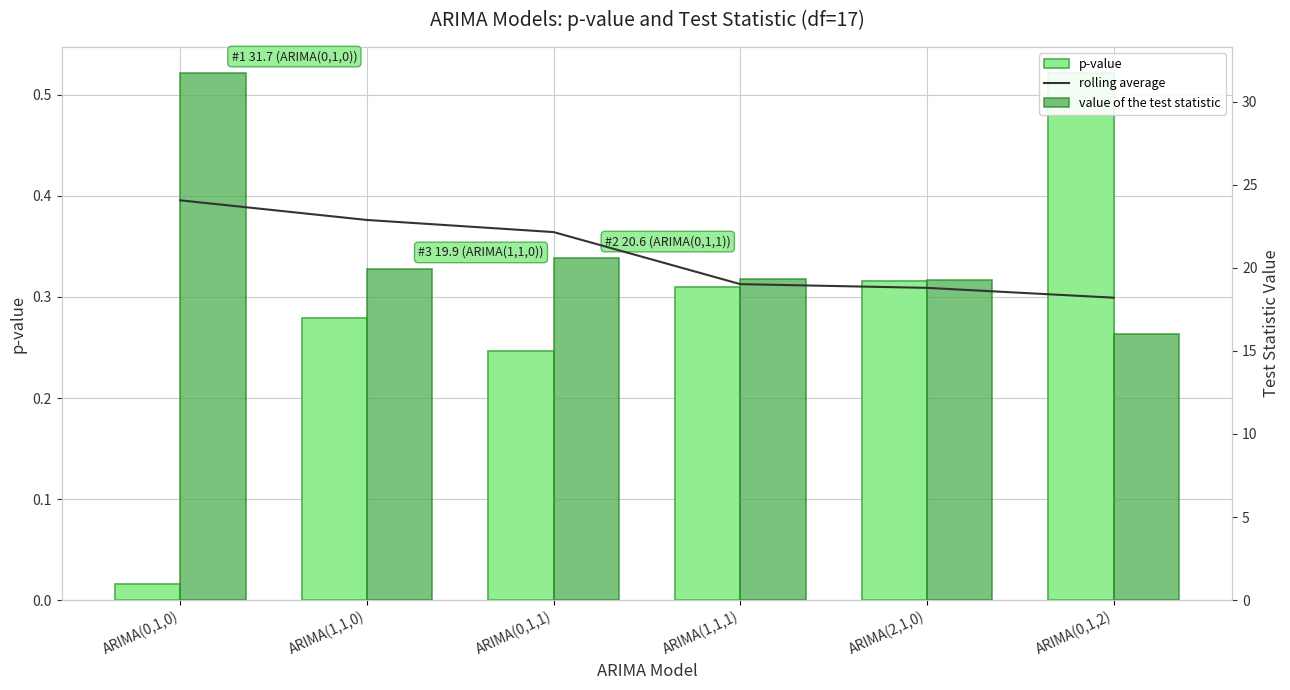

What is the sum of the value of the test statistic values at ARIMA(0,1,0) and ARIMA(1,1,1)?

51.0